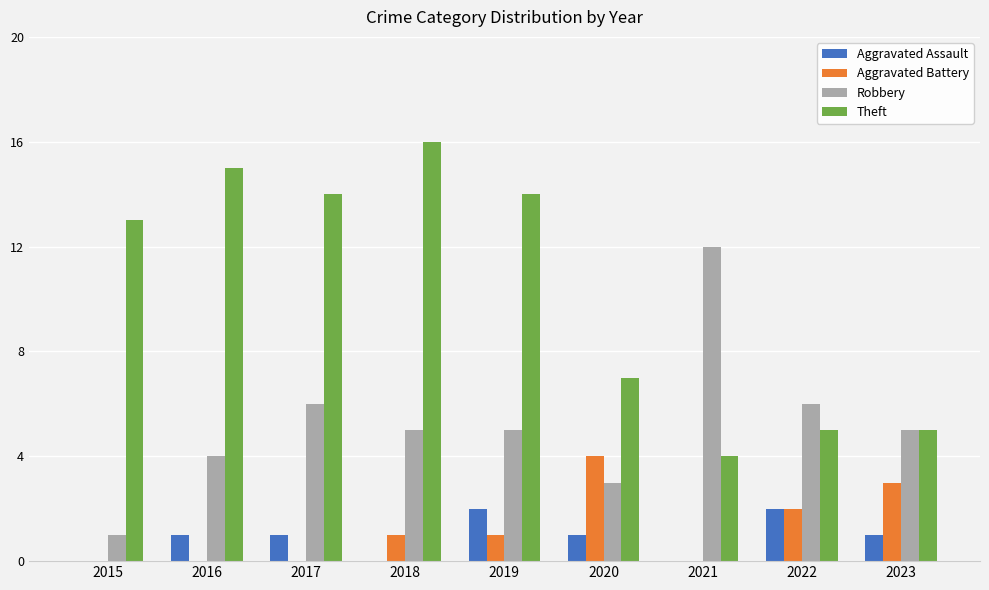

Is the value of Robbery at 2021 greater than the value of Aggravated Assault at 2018?

Yes